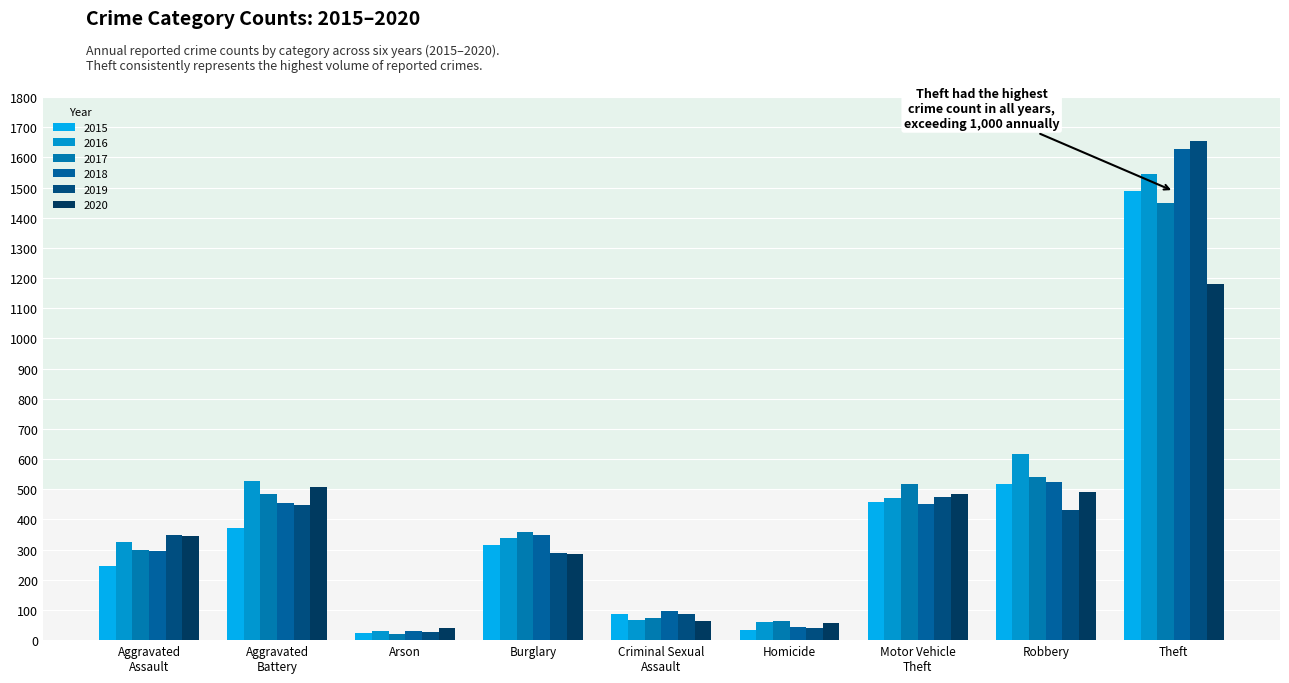

Are the bars grouped side by side (vs. stacked)?

Yes